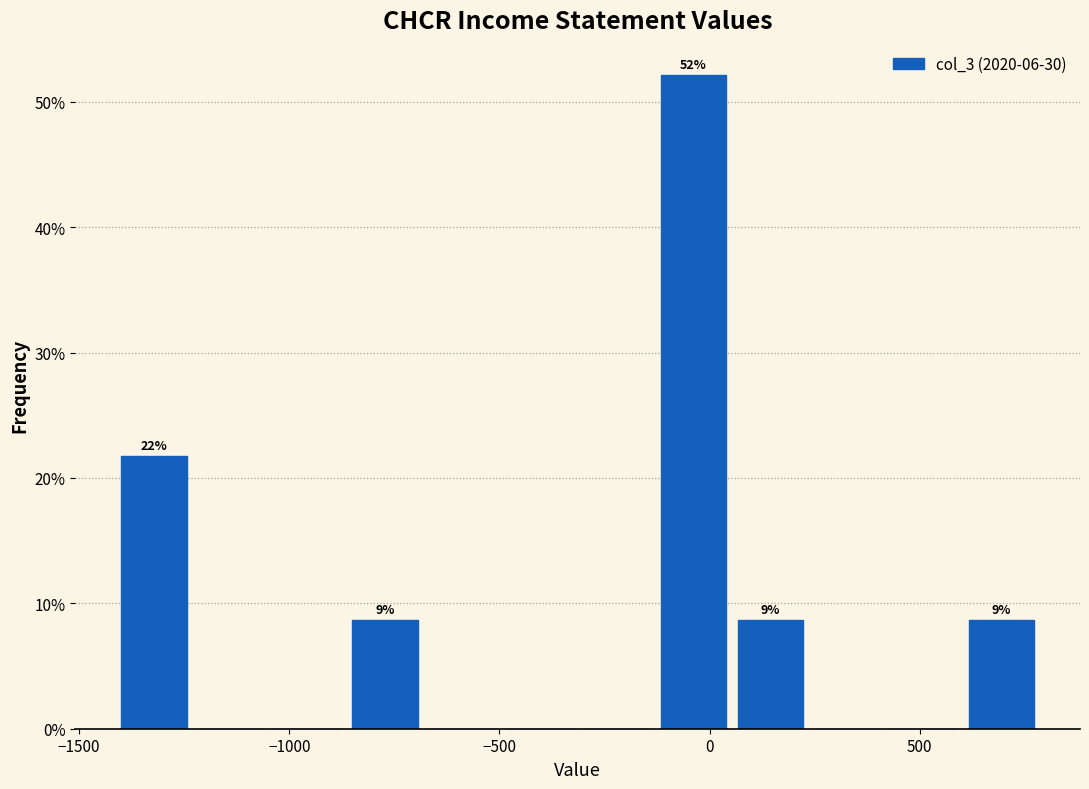

Read against the x-axis, roughly where is the centre of the tallest bar?

-50